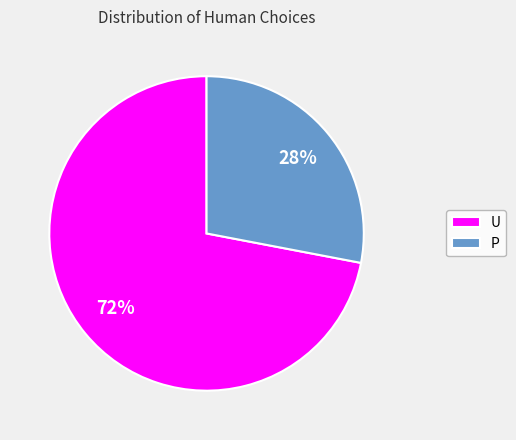

What is the smallest slice in the pie chart?

P